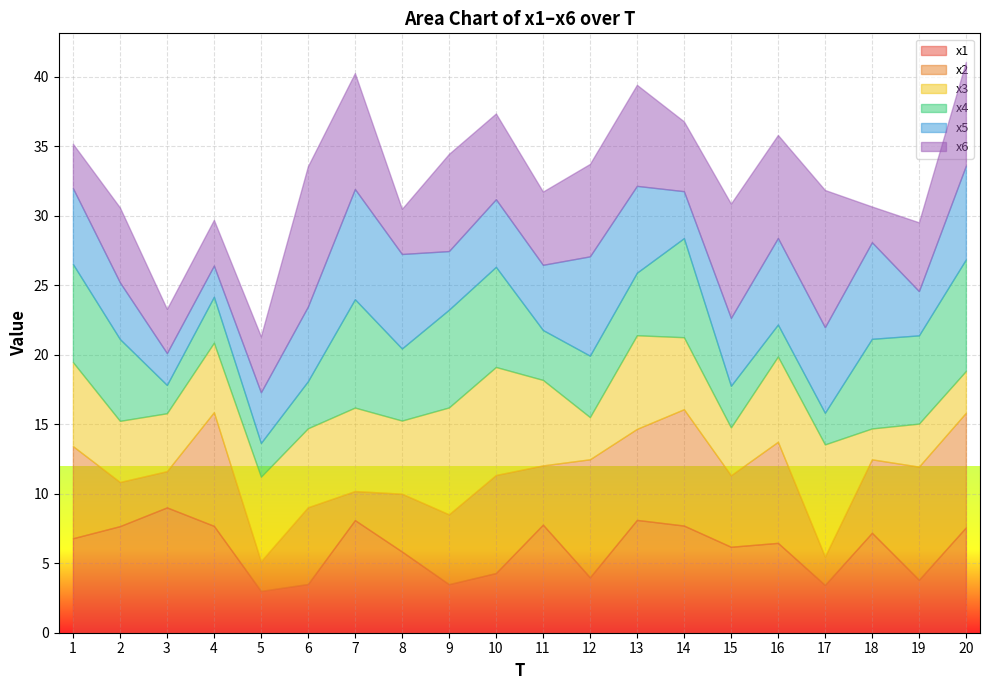

How many lines are shown in the chart?

6